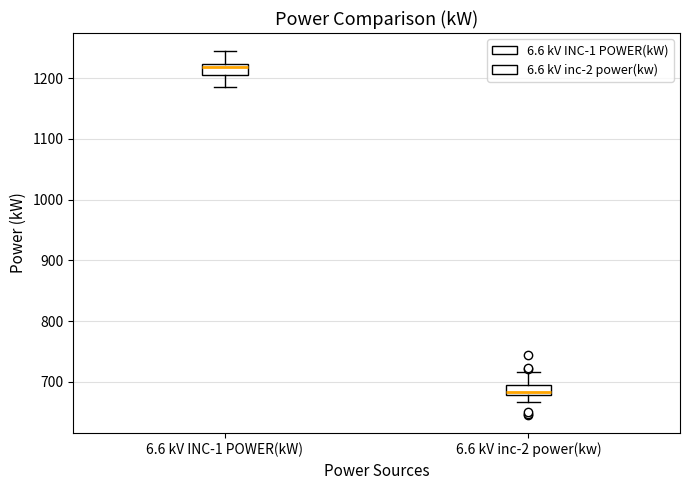

Reading left to right, read every box against the y-axis: the position of its median line, the range the box covers, and the ends of its whiskers. The values are not printed on the chart, so give them approximately, as read against the axis.

6.6 kV INC-1 POWER(kW): median 1220 (just below the box's upper edge), box 1210 to 1220, whiskers 1180 to 1240
6.6 kV inc-2 power(kw): median 680 (just above the box's lower edge), box 680 to 700, whiskers 670 to 720